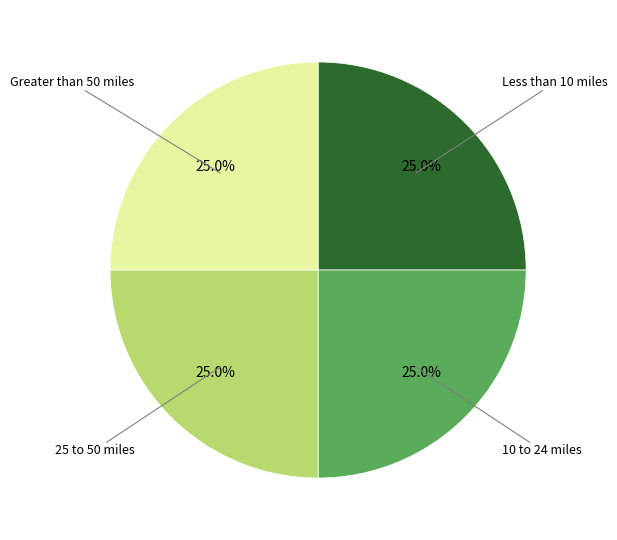

Count the number of slices in the pie.

4